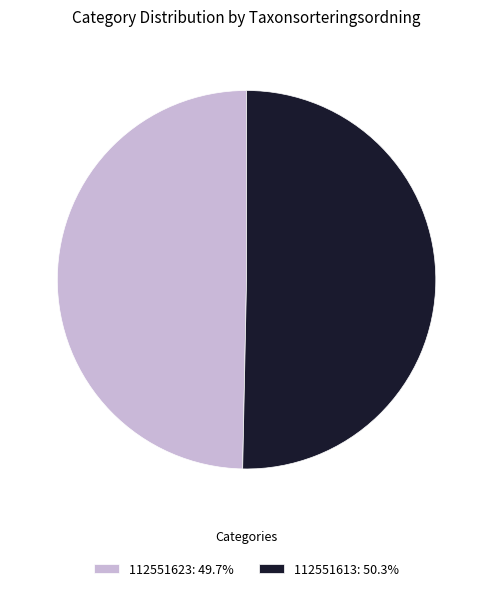

Does any single category account for the majority?

Yes